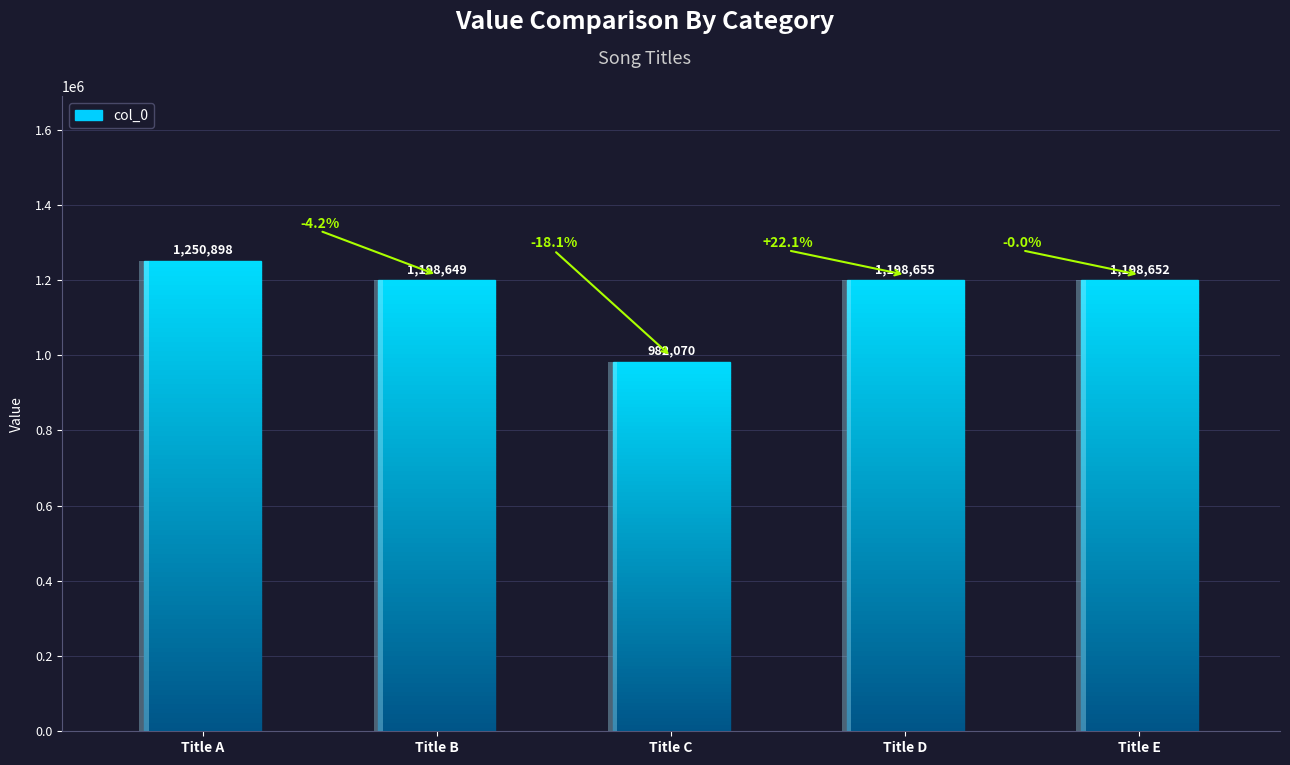

Approximately how many times larger is the value at Title A compared to Title C?

1.3